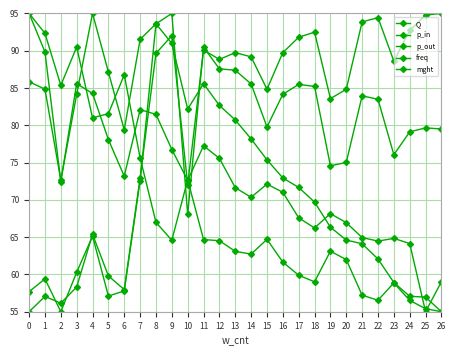

Where is p_out nearest to the value 75?

12